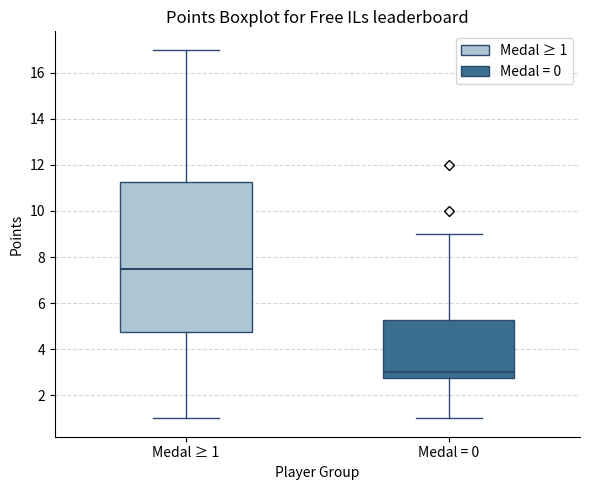

Which box is the tallest, from its lower edge to its upper edge?

Medal ≥ 1